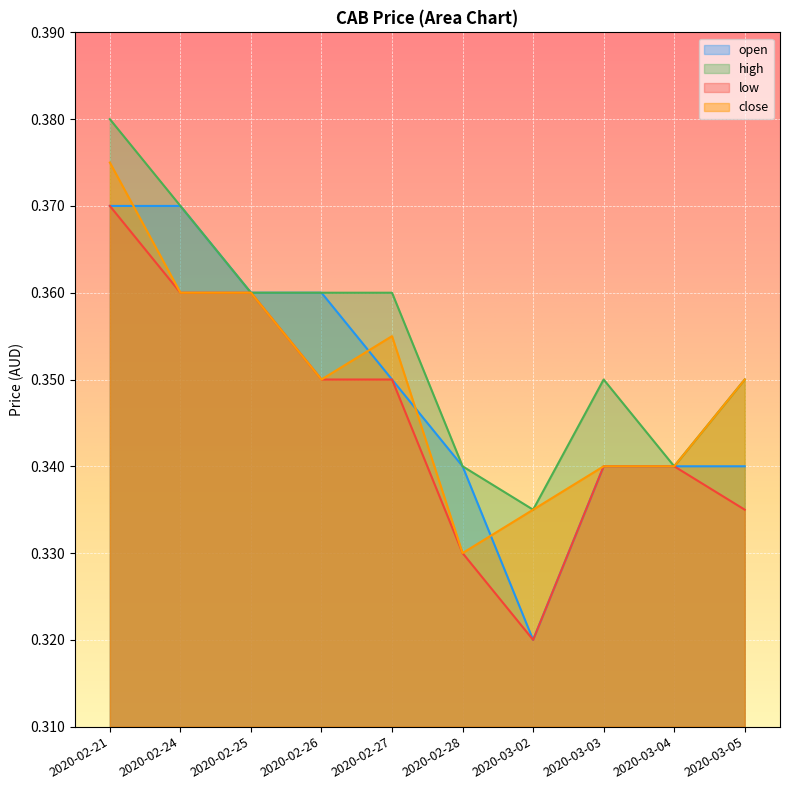

What is the label of the 10th point from the left?

2020-03-05